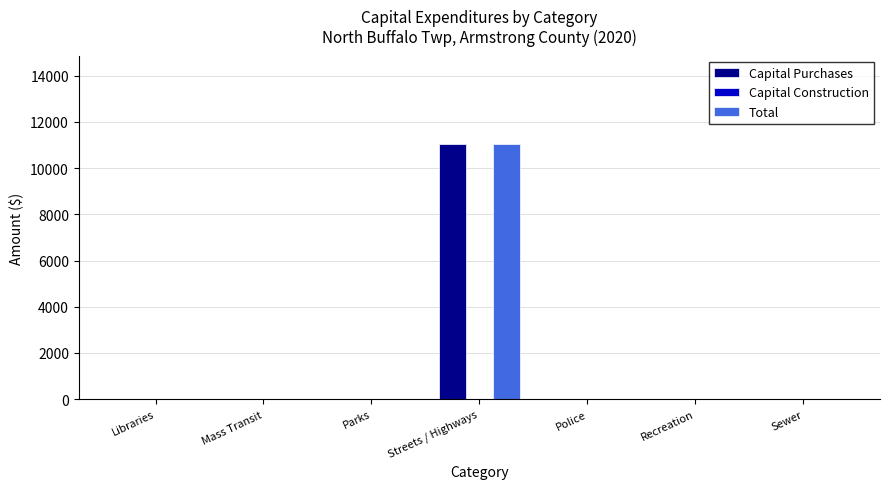

Is it true that Capital Purchases equals 0 at Recreation?

True